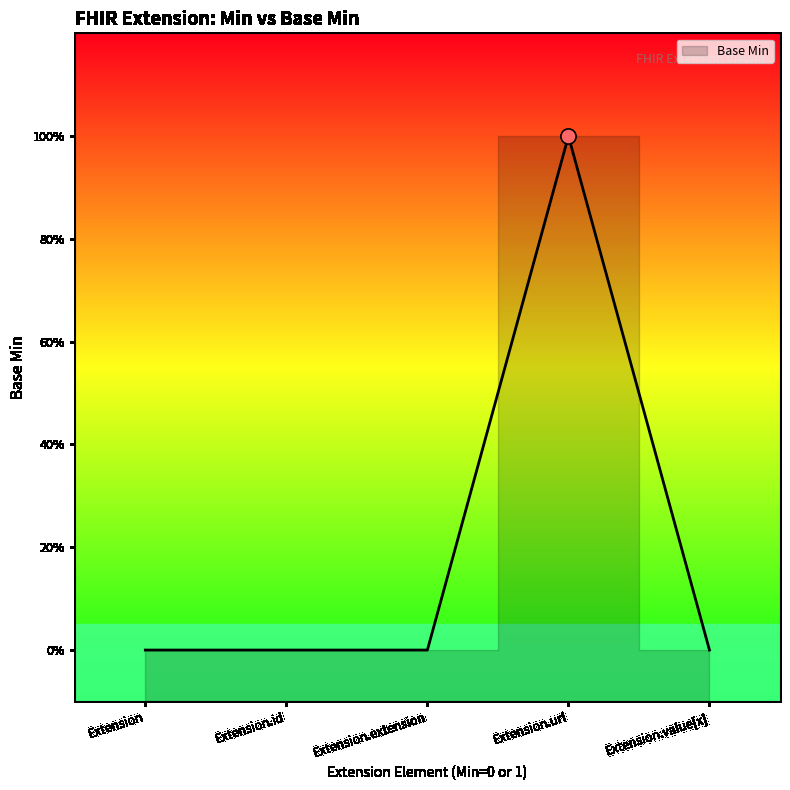

What is the change in value from Extension to Extension.url?

+1